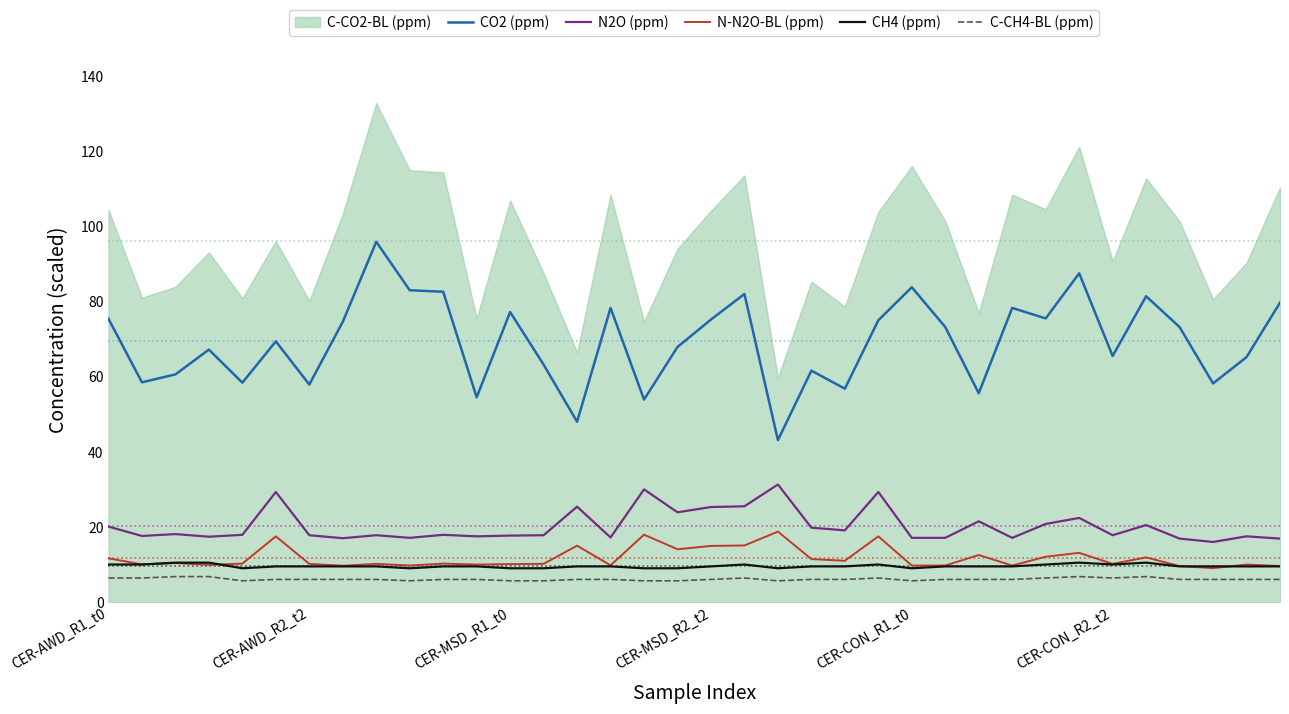

What is the value of the N2O (ppm) point at the 21st from the left?

31.3